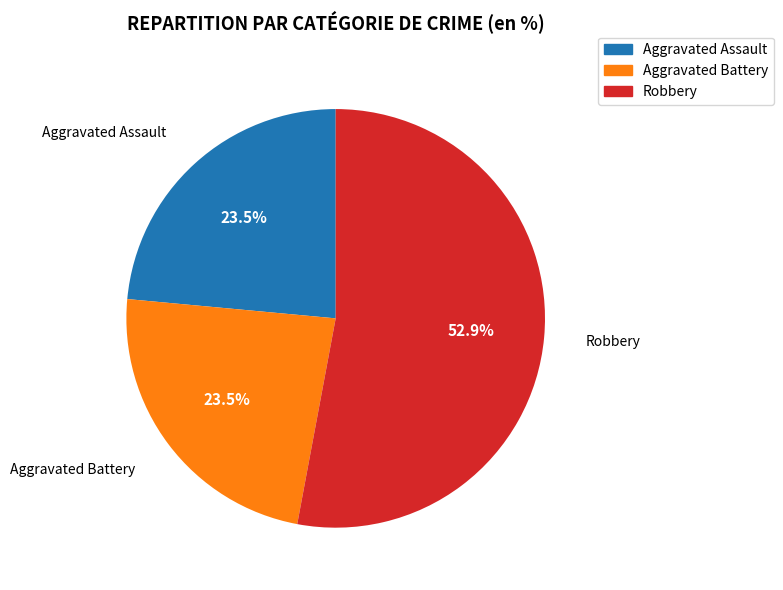

Is there a majority slice in this chart?

Yes